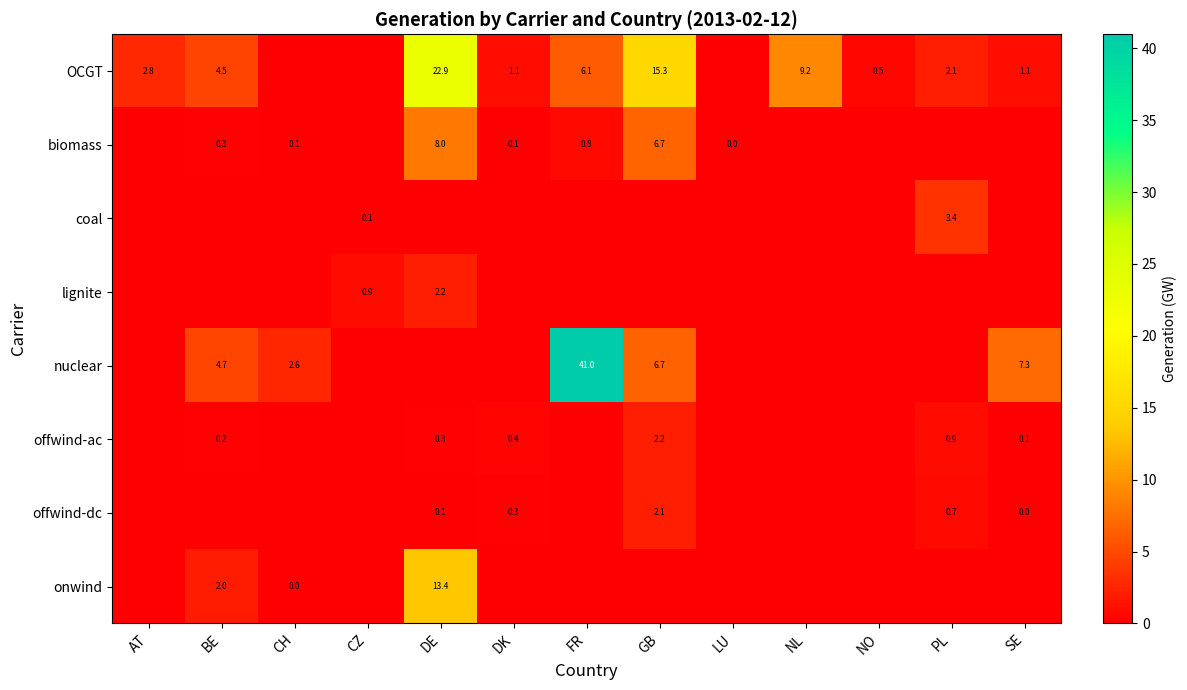

What is the difference between the biomass values at FR and GB?

5.9